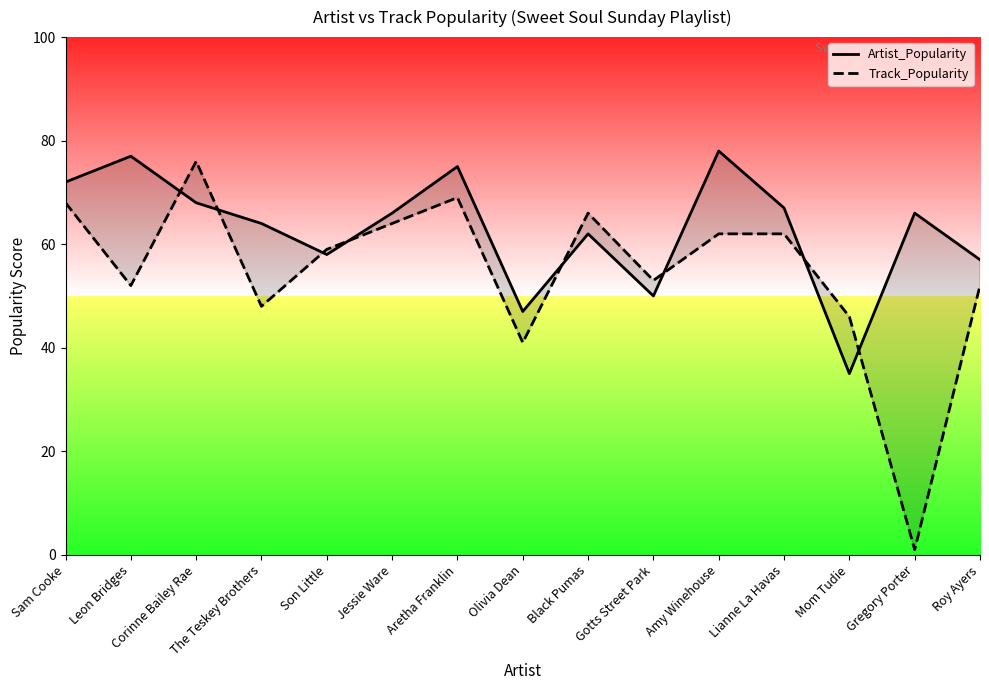

True or false: Track_Popularity and Artist_Popularity cross at least once.

True